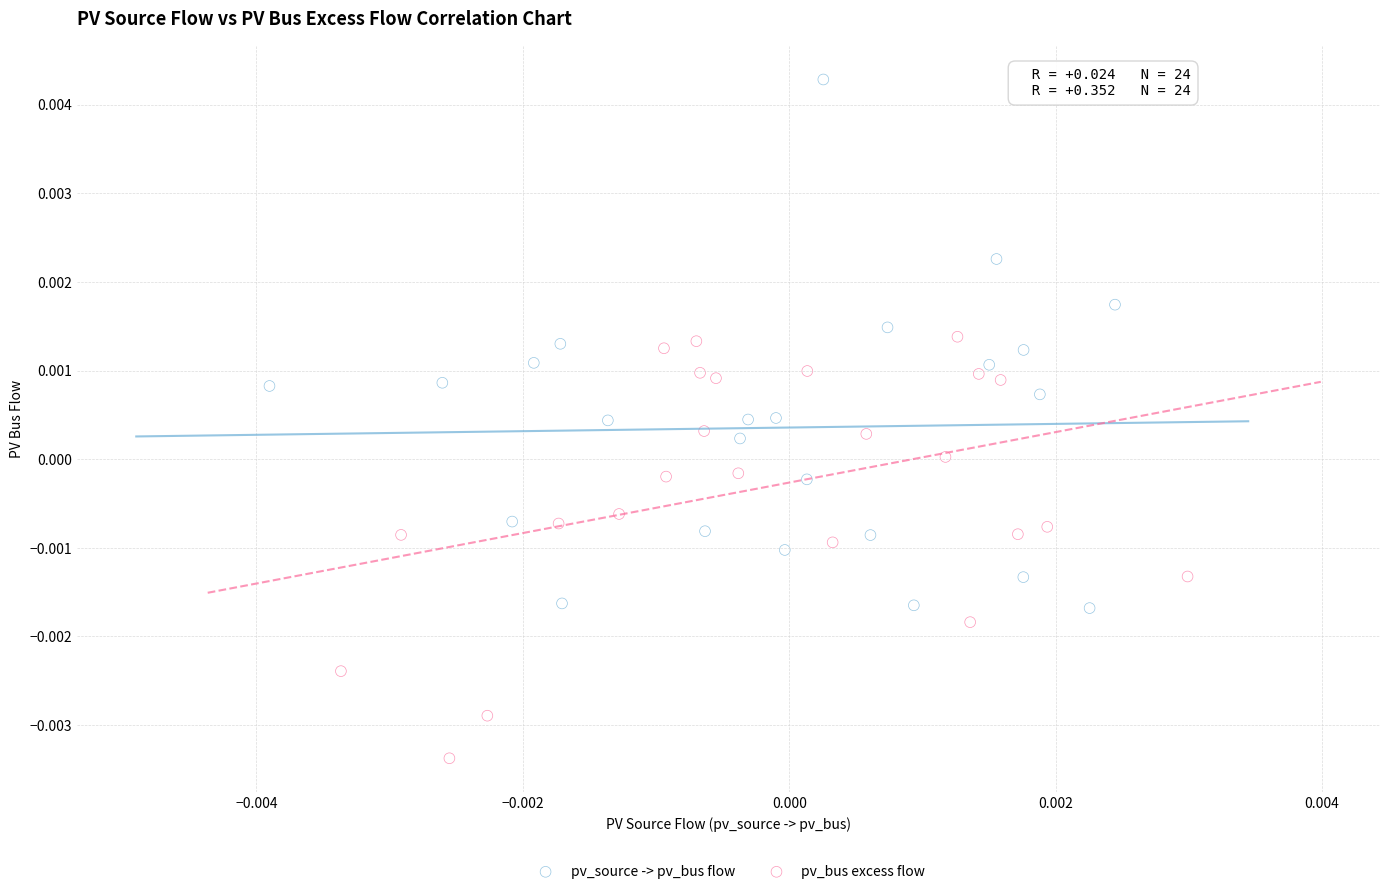

Which series has the largest Y range (max minus min)?

pv_source -> pv_bus flow